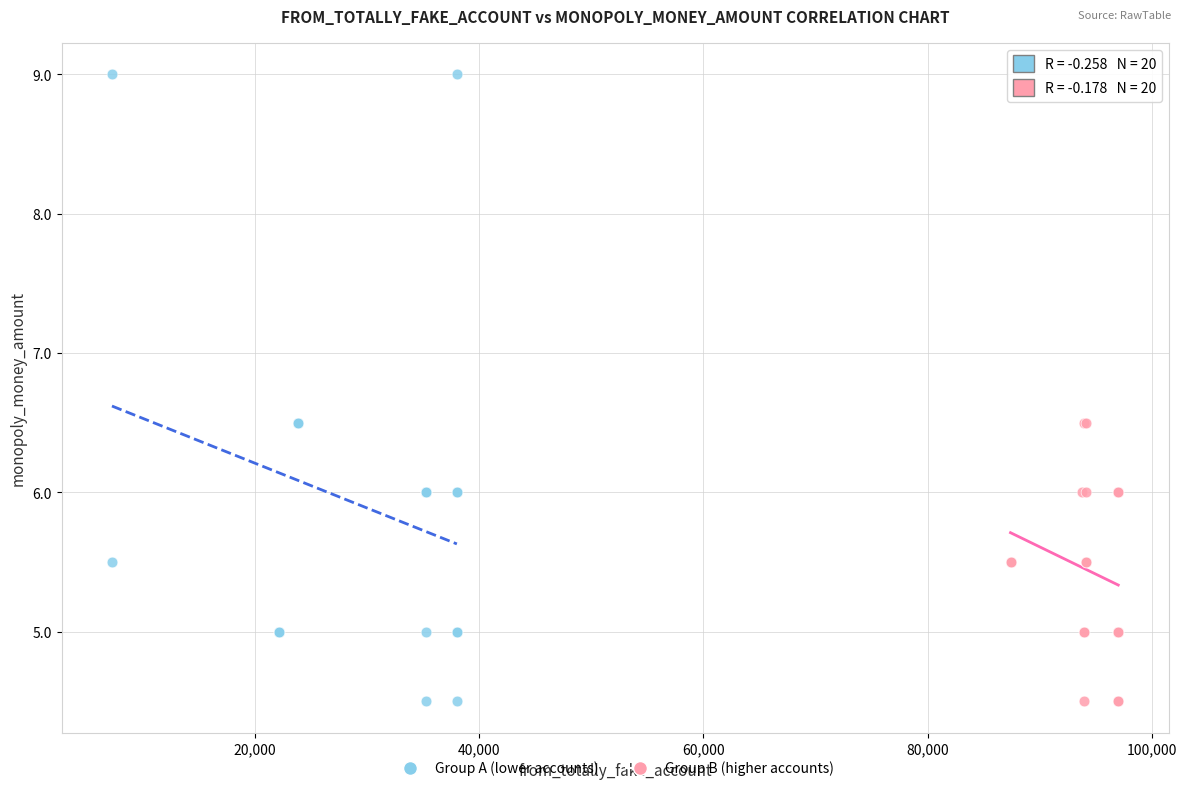

Which series has the widest spread of Y values?

Group A (lower accounts)